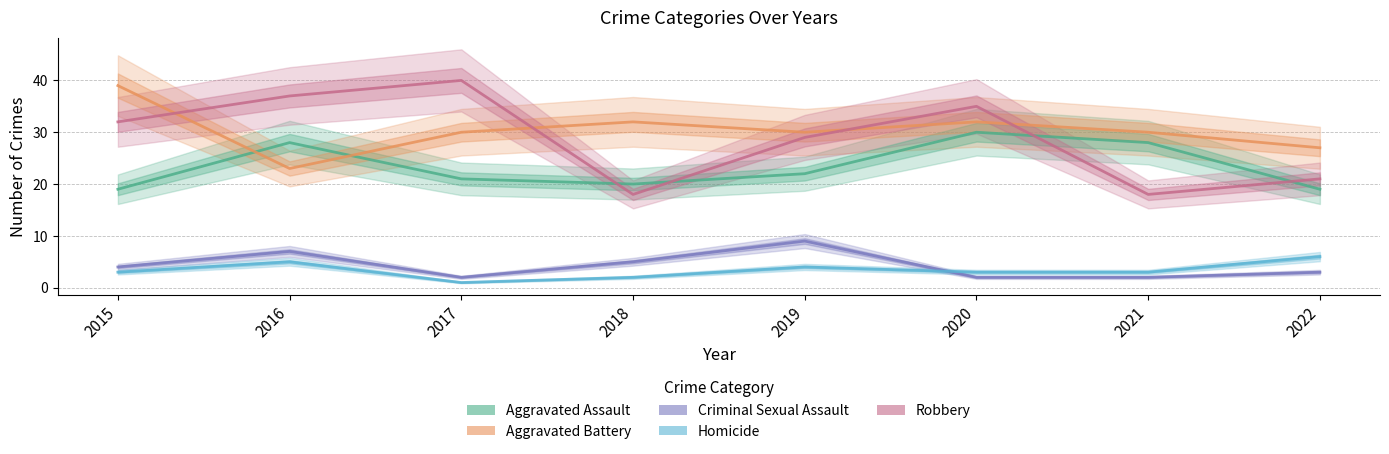

What is the spread (max minus min) of values at 2021?

28